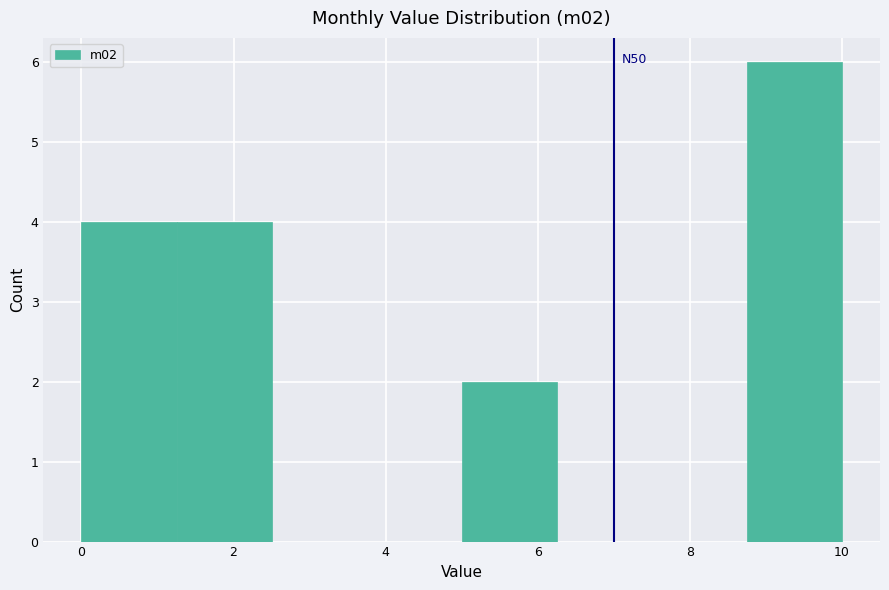

Over which range of the x-axis is the bar tallest?

8.75 to 10.00